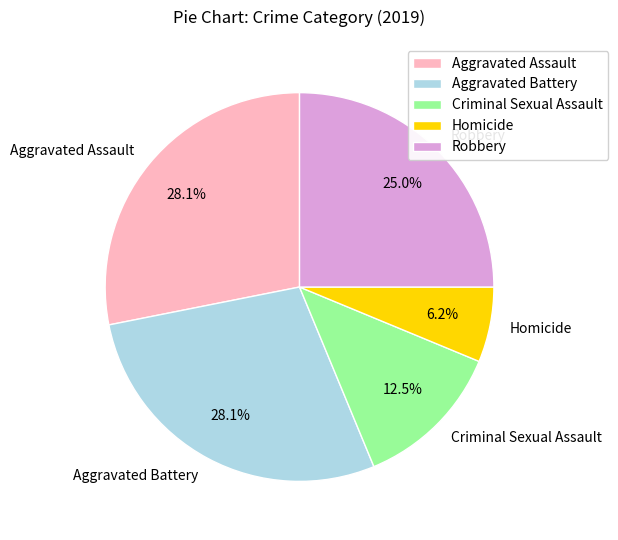

Is there a majority slice in this chart?

No